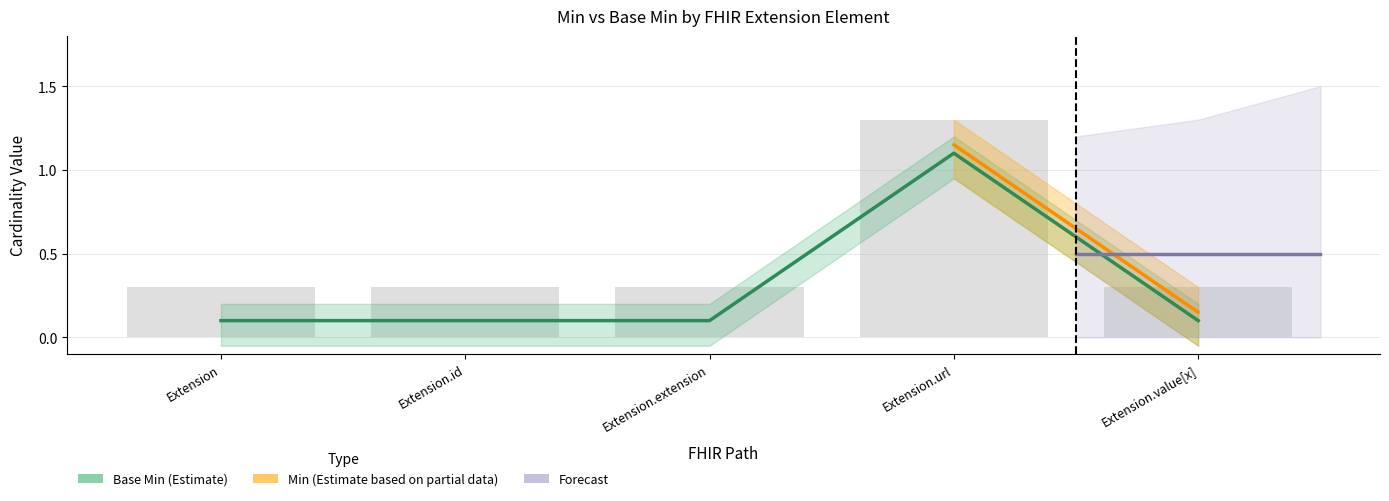

What is the greatest value displayed?

1.3